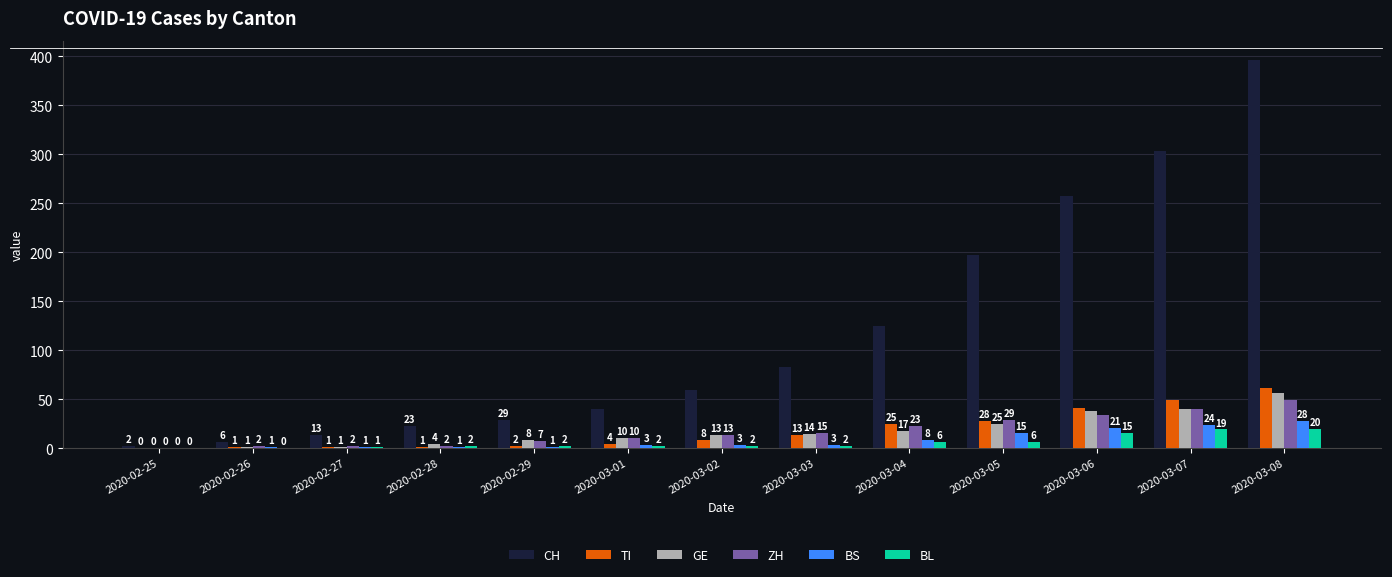

The value of BL at 2020-03-08 is 20. True or false?

True